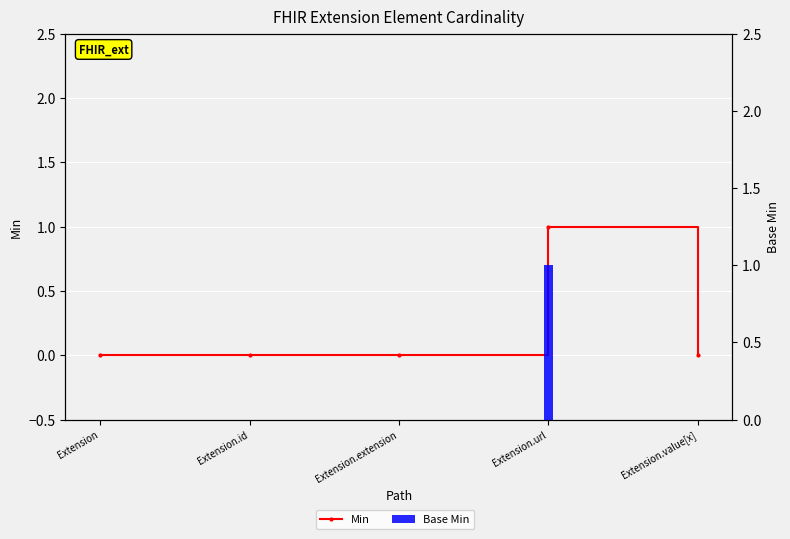

At which category is the sum across all series the highest?

Extension.url